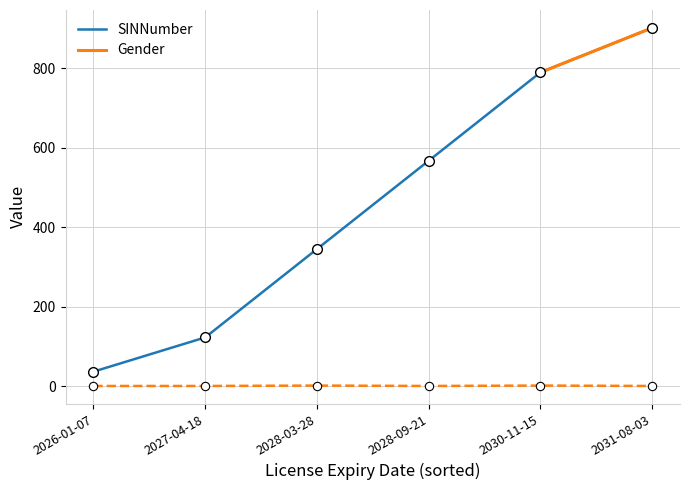

Where is Gender nearest to the value 1?

2026-01-07